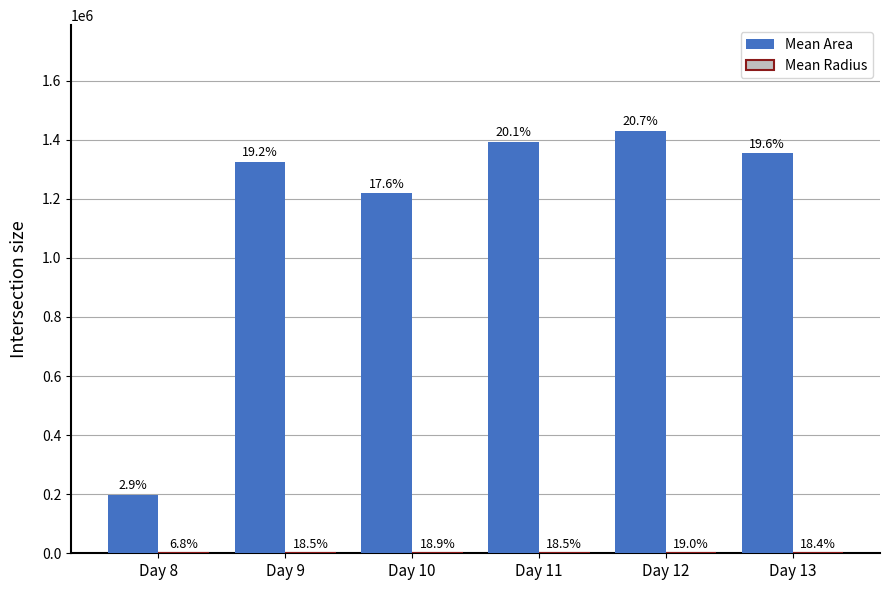

The Mean Area series shows 1430208.3 at Day 12. True or false?

True